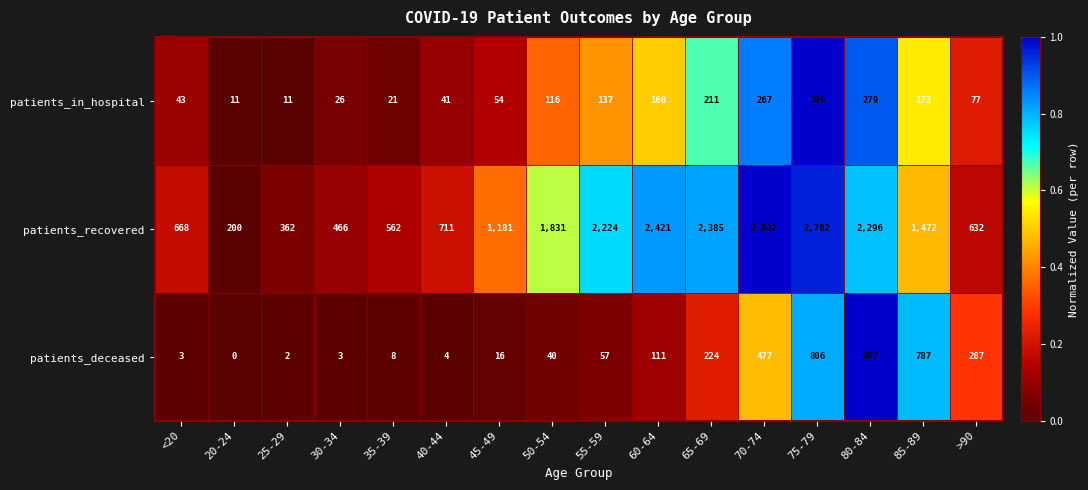

What is the difference between the maximum and minimum values in the patients_deceased series?

997